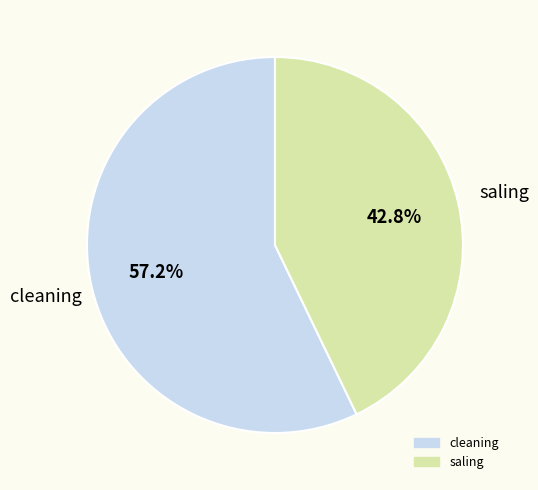

Is it true that cleaning is 64% of the pie?

False